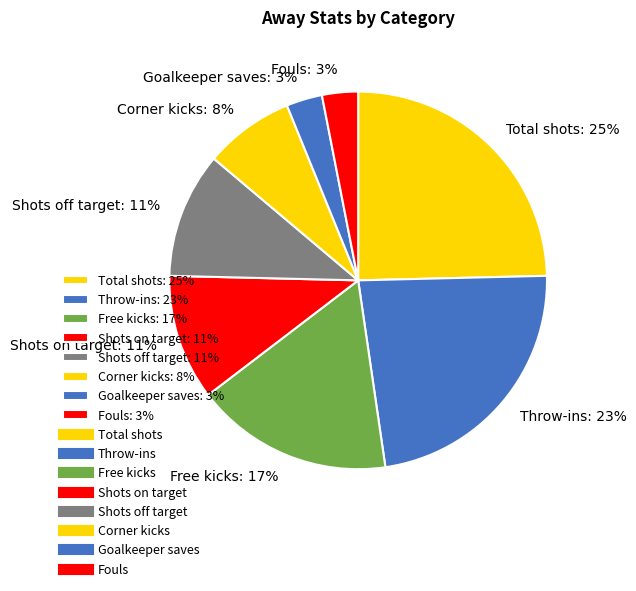

Is it true that Goalkeeper saves: 3% is 14% of the pie?

False